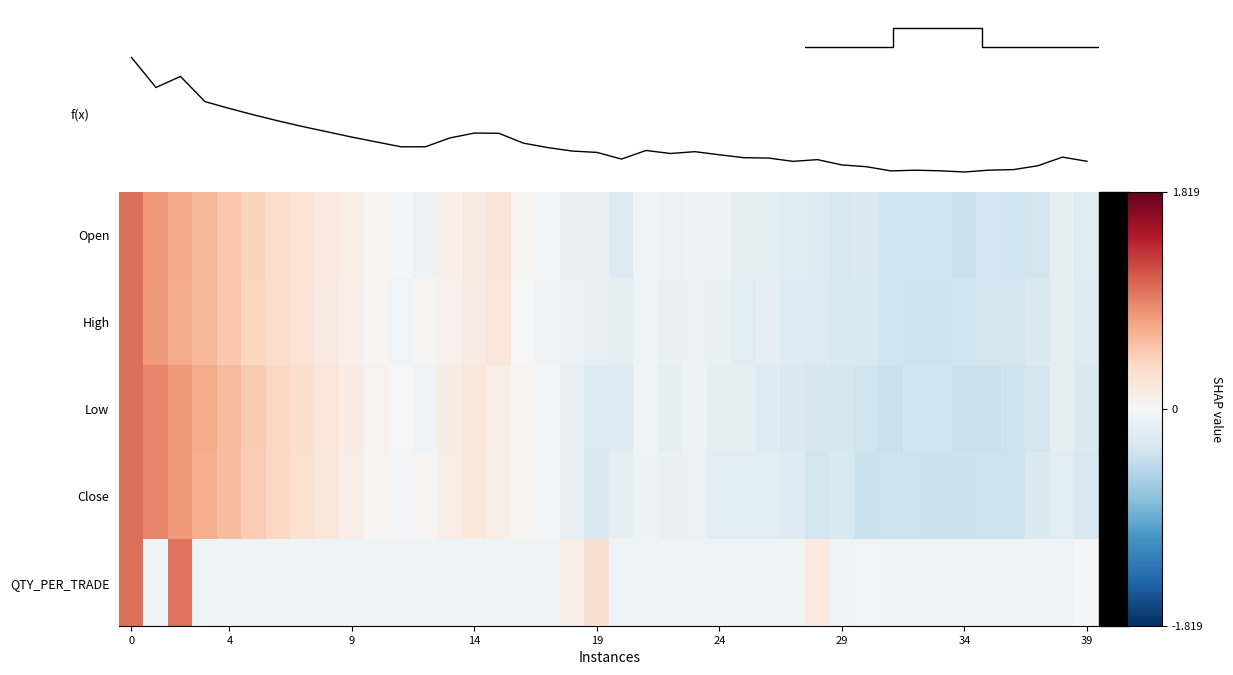

Reading right to left, list all the values displayed in this chart.

Open: -0.2	-0.2	-0.3	-0.4	-0.4	-0.4	-0.4	-0.4	-0.4	-0.3	-0.3	-0.2	-0.2	-0.2	-0.2	-0.1	-0.1	-0.1	-0.1	-0.2	-0.1	-0.1	-0.0	0.0	0.2	0.2	0.1	-0.1	-0.0	0.0	0.1	0.2	0.2	0.3	0.4	0.5	0.6	0.7	0.8	1.0
High: -0.2	-0.2	-0.3	-0.3	-0.3	-0.4	-0.4	-0.4	-0.4	-0.3	-0.3	-0.2	-0.2	-0.2	-0.2	-0.1	-0.1	-0.1	-0.1	-0.2	-0.1	-0.1	-0.1	0.0	0.2	0.1	0.1	0.0	-0.0	0.0	0.1	0.2	0.2	0.3	0.4	0.5	0.6	0.7	0.8	1.0
Low: -0.3	-0.2	-0.3	-0.4	-0.4	-0.4	-0.4	-0.4	-0.4	-0.4	-0.3	-0.3	-0.3	-0.2	-0.2	-0.2	-0.1	-0.2	-0.1	-0.2	-0.3	-0.2	-0.0	0.0	0.1	0.2	0.1	-0.1	-0.0	0.1	0.1	0.2	0.3	0.4	0.5	0.6	0.7	0.8	0.9	1.0
Close: -0.3	-0.2	-0.3	-0.4	-0.4	-0.4	-0.4	-0.4	-0.4	-0.4	-0.3	-0.3	-0.2	-0.2	-0.2	-0.2	-0.1	-0.1	-0.1	-0.2	-0.3	-0.2	-0.0	0.0	0.1	0.2	0.1	0.0	-0.0	0.0	0.1	0.2	0.3	0.4	0.5	0.6	0.7	0.8	0.9	1.0
QTY_PER_TRADE: -0.0	-0.1	-0.1	-0.1	-0.1	-0.1	-0.1	-0.1	-0.1	-0.1	-0.1	0.2	-0.1	-0.1	-0.1	-0.1	-0.1	-0.1	-0.1	-0.1	0.3	0.1	-0.1	-0.1	-0.1	-0.1	-0.1	-0.1	-0.1	-0.1	-0.1	-0.1	-0.1	-0.1	-0.1	-0.1	-0.1	1.0	-0.1	1.0